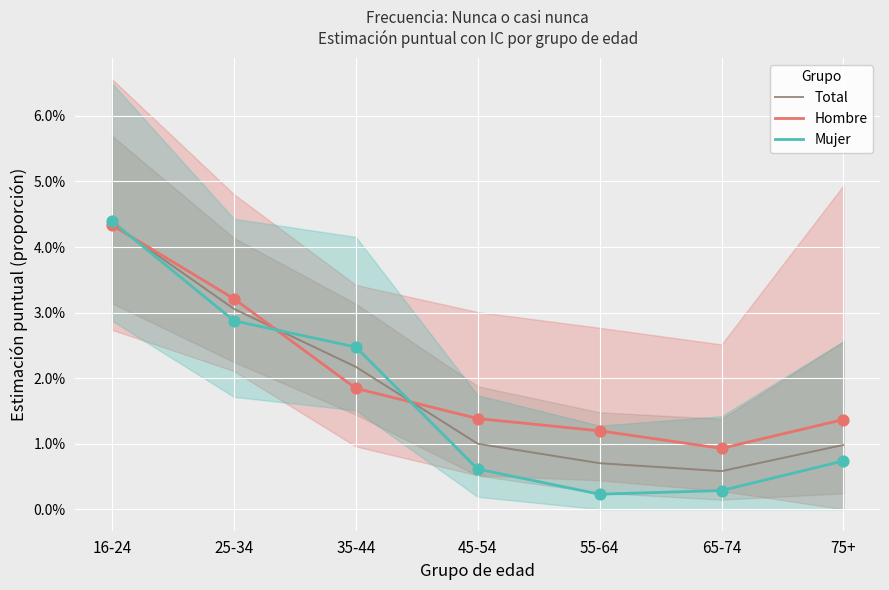

Is the value of Hombre at 35-44 greater than the value of Total at 16-24?

No